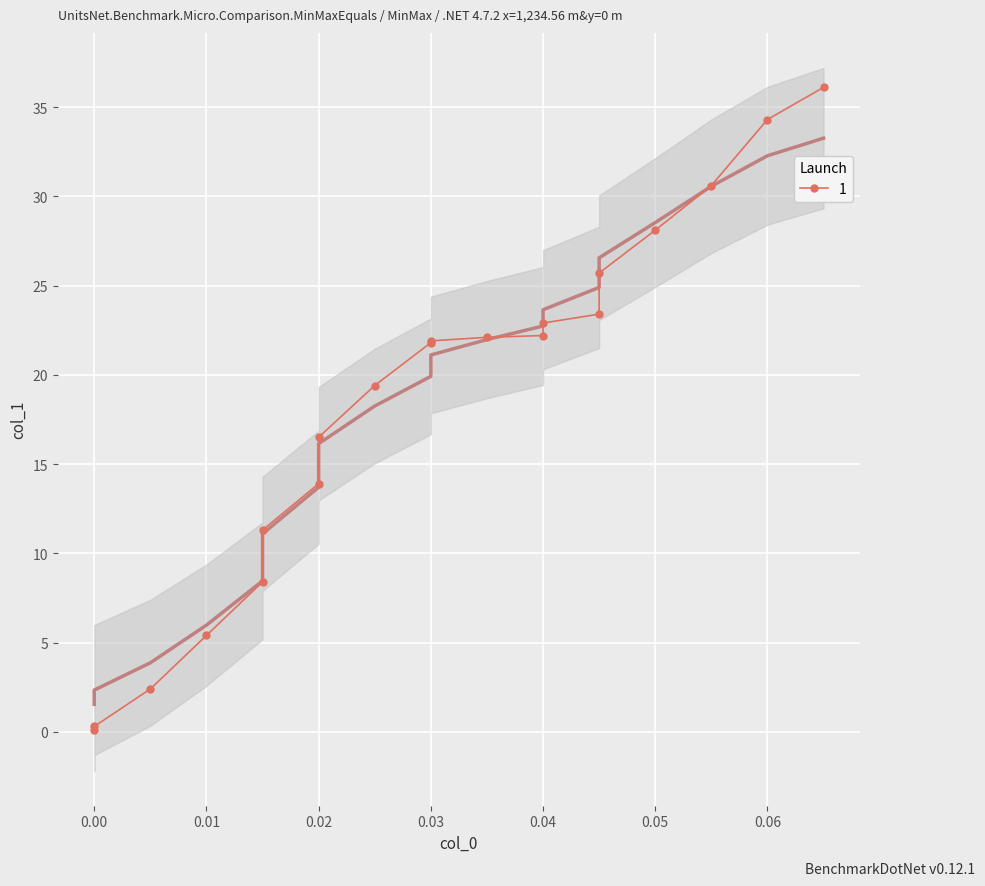

What is the average value?

18.3